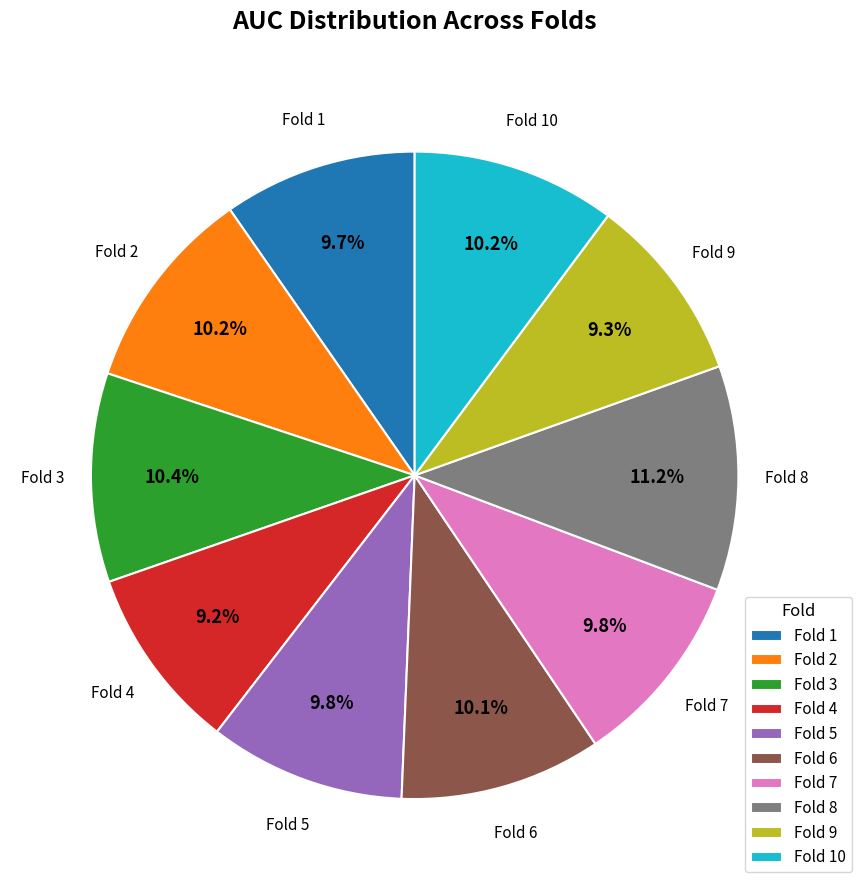

Combined, do Fold 3 and Fold 2 account for over 50%?

No